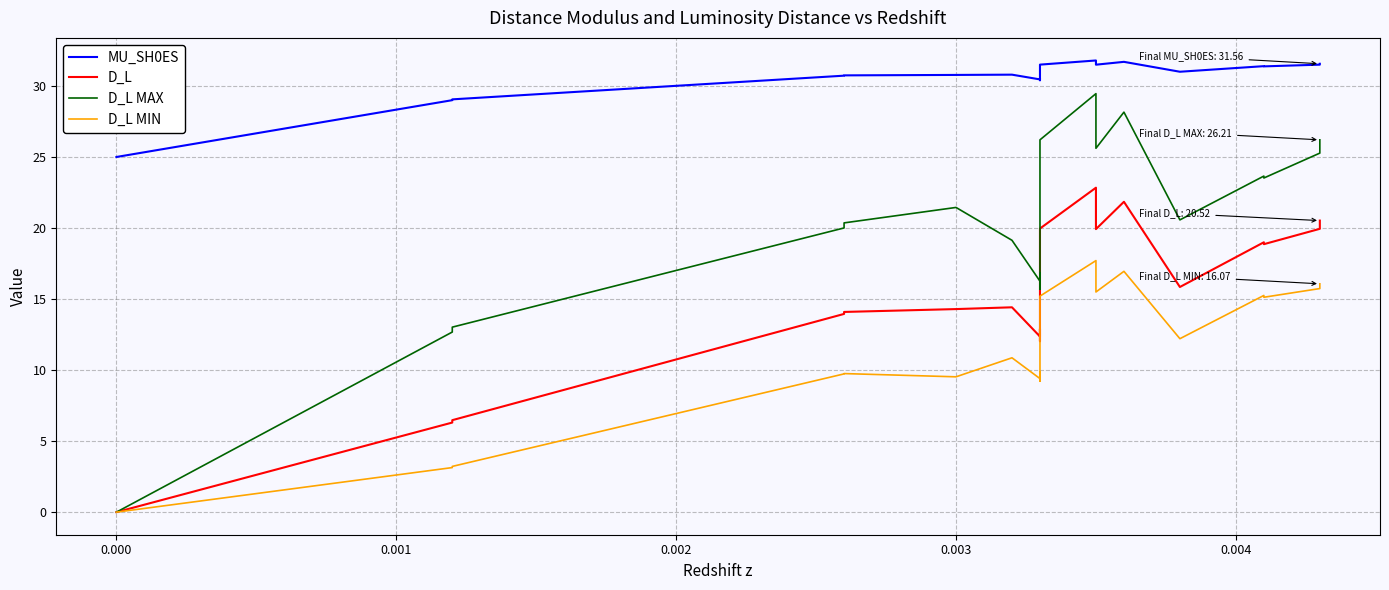

Which series has the largest range (max minus min)?

D_L MAX